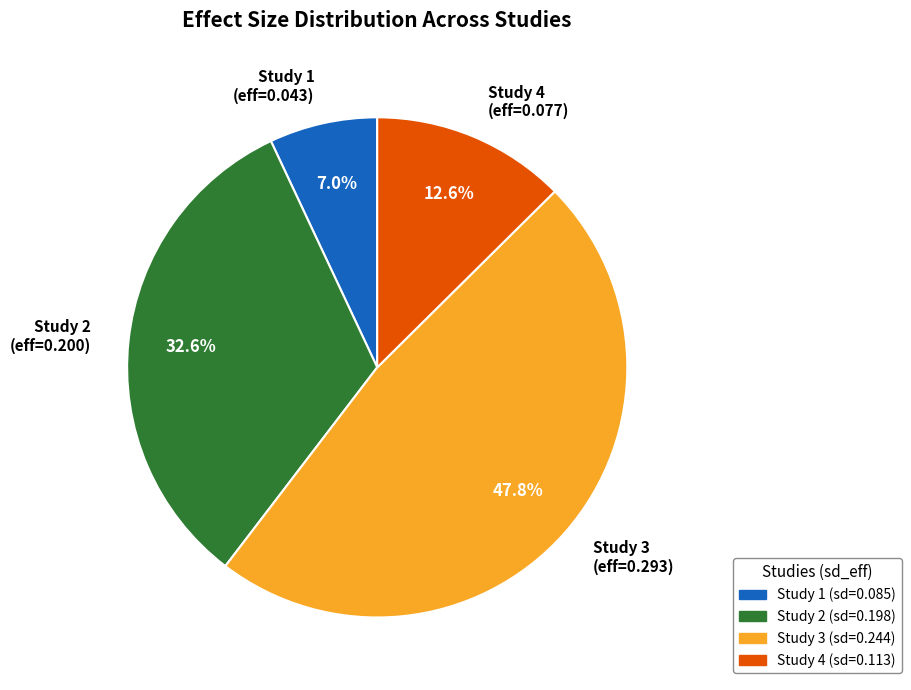

How many slices are in this pie chart?

4